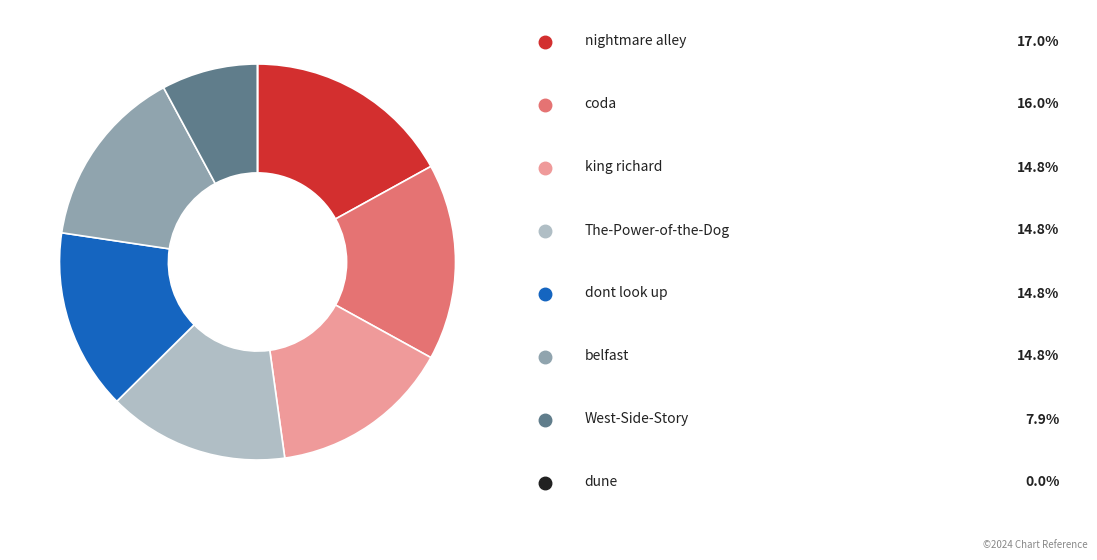

Is there a majority slice in this chart?

No